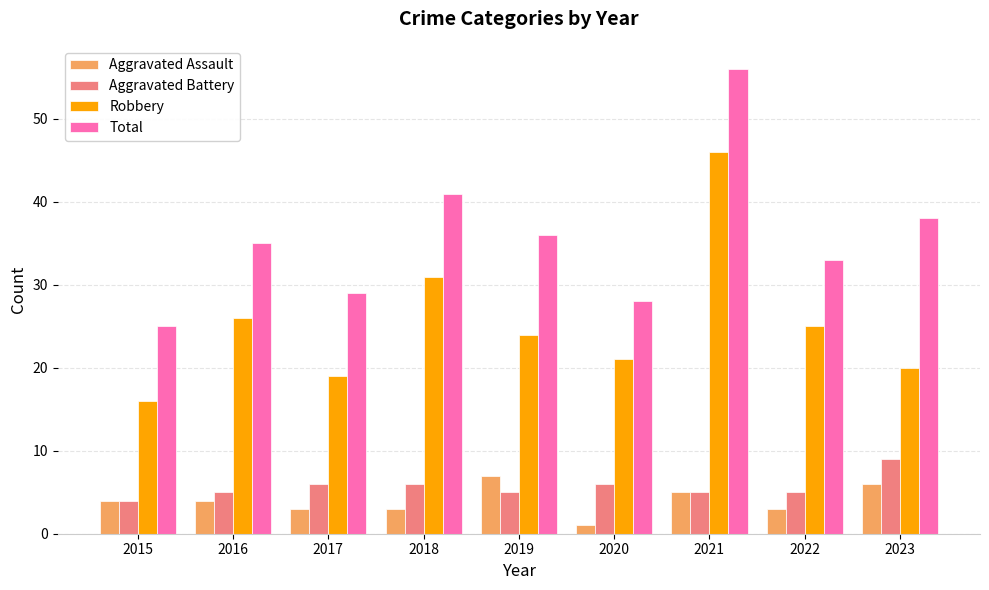

Rank the series by their maximum value, from highest to lowest.

Total, Robbery, Aggravated Battery, Aggravated Assault